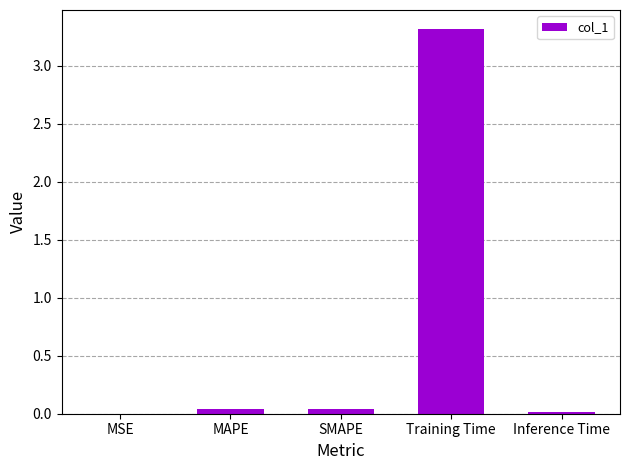

What is the maximum value shown in the chart?

3.3